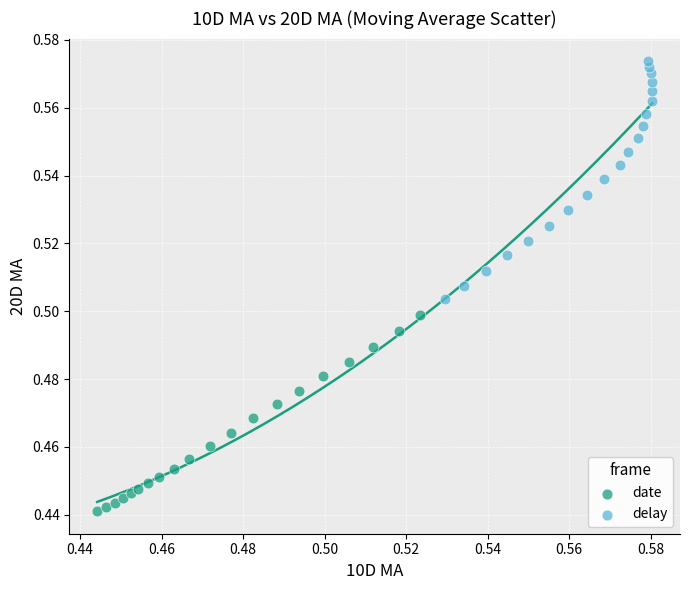

Which series contains the lowest Y value?

date